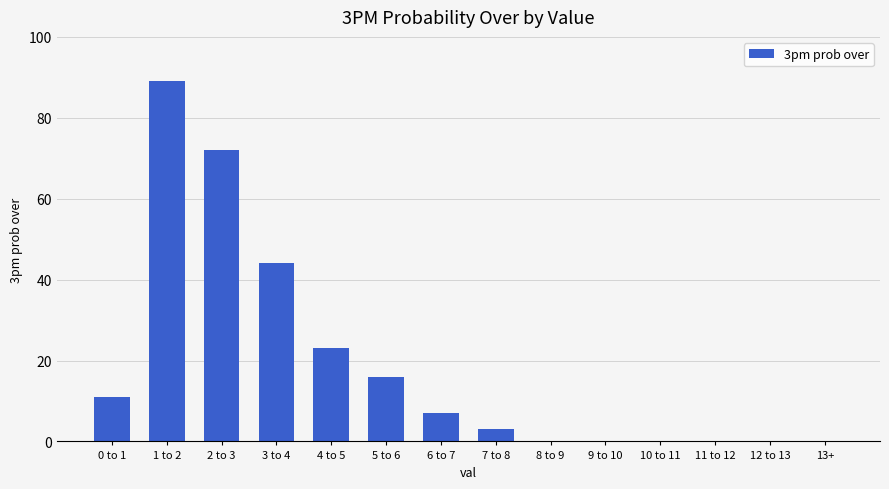

Which has a higher value, 10 to 11 or 0 to 1?

0 to 1